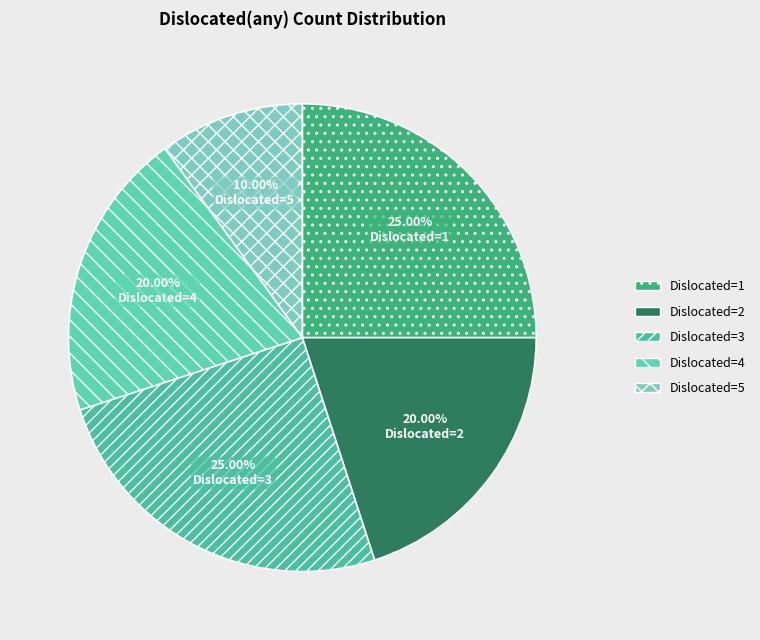

How many slices are in this pie chart?

5